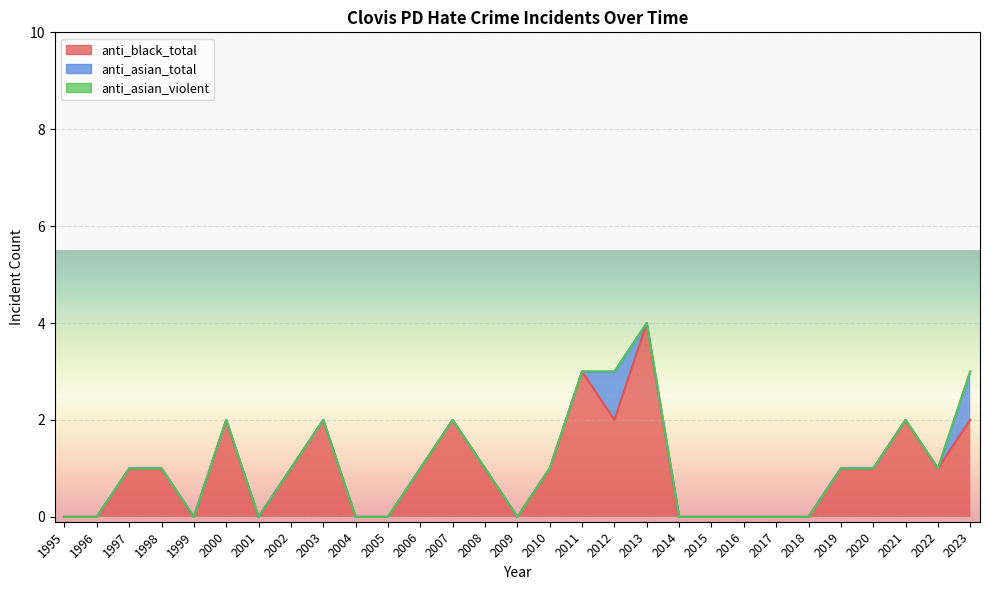

Count the anti_black_total values in the range 0 to 2.

27